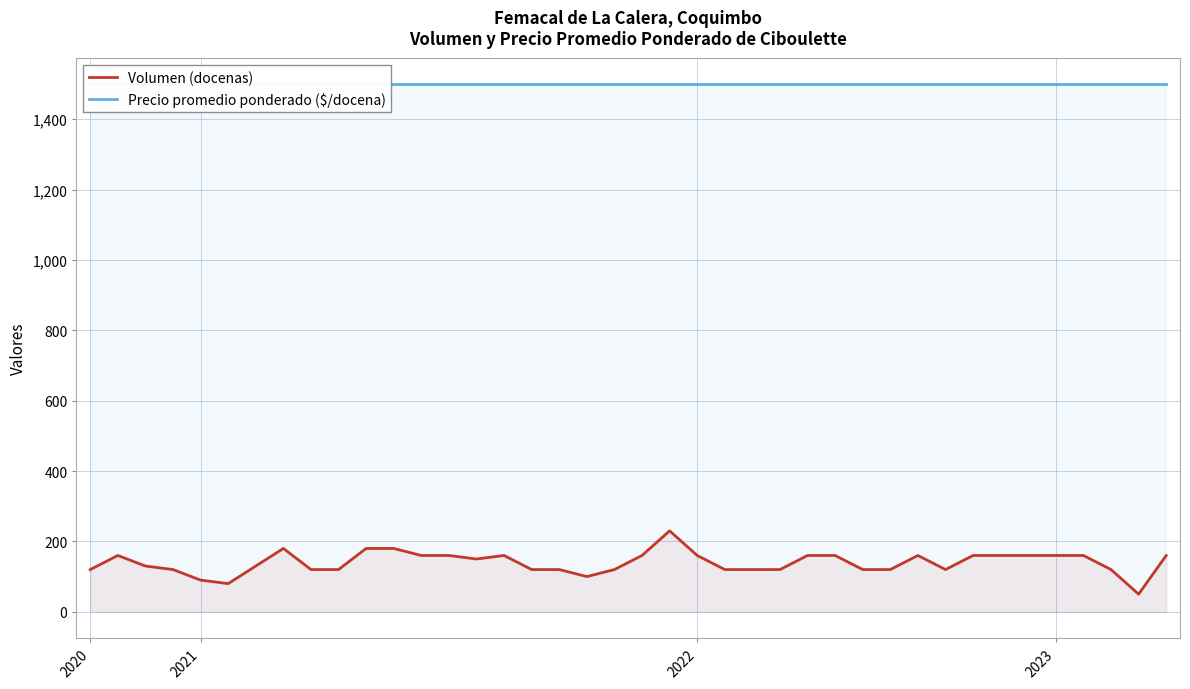

Is the value of Volumen (docenas) at 23 greater than the value of Precio promedio ponderado ($/docena) at 9?

No